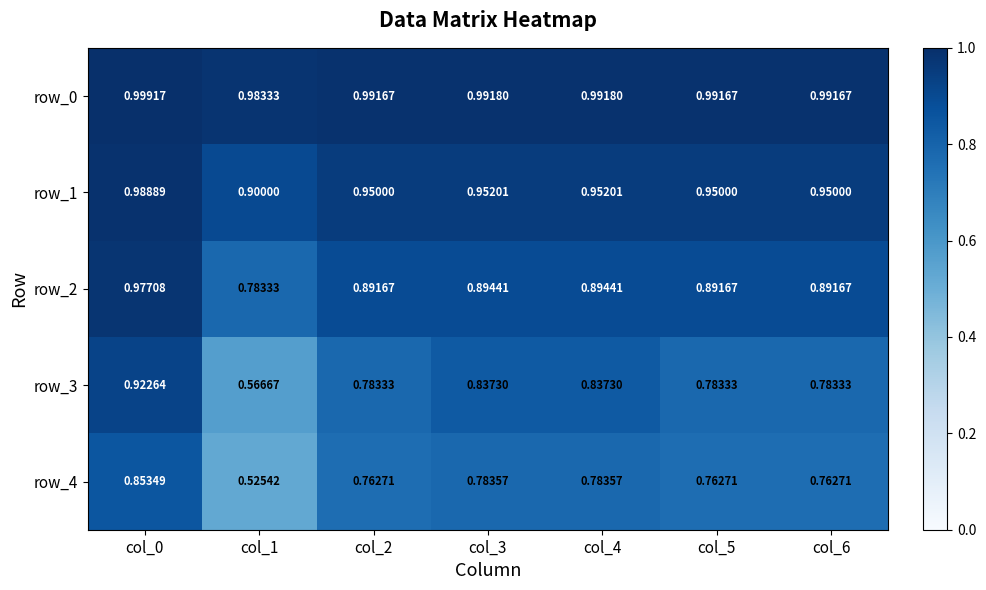

Reading left to right, list all the values displayed in this chart.

row_0: col_0=1.0	col_1=1.0	col_2=1.0	col_3=1.0	col_4=1.0	col_5=1.0	col_6=1.0
row_1: col_0=1.0	col_1=0.9	col_2=0.9	col_3=1.0	col_4=1.0	col_5=0.9	col_6=0.9
row_2: col_0=1.0	col_1=0.8	col_2=0.9	col_3=0.9	col_4=0.9	col_5=0.9	col_6=0.9
row_3: col_0=0.9	col_1=0.6	col_2=0.8	col_3=0.8	col_4=0.8	col_5=0.8	col_6=0.8
row_4: col_0=0.9	col_1=0.5	col_2=0.8	col_3=0.8	col_4=0.8	col_5=0.8	col_6=0.8